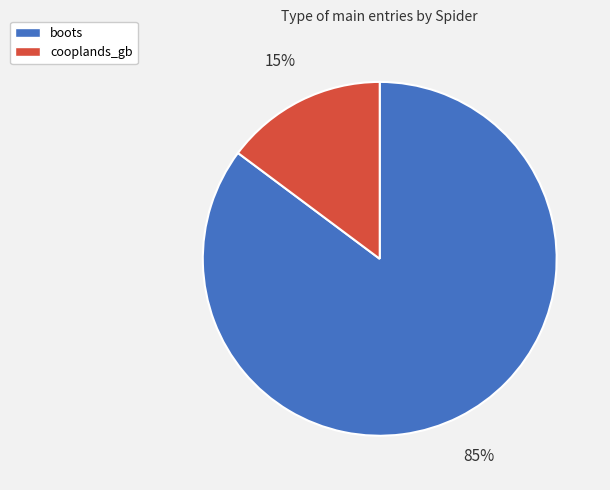

What is the smallest slice in the pie chart?

cooplands_gb